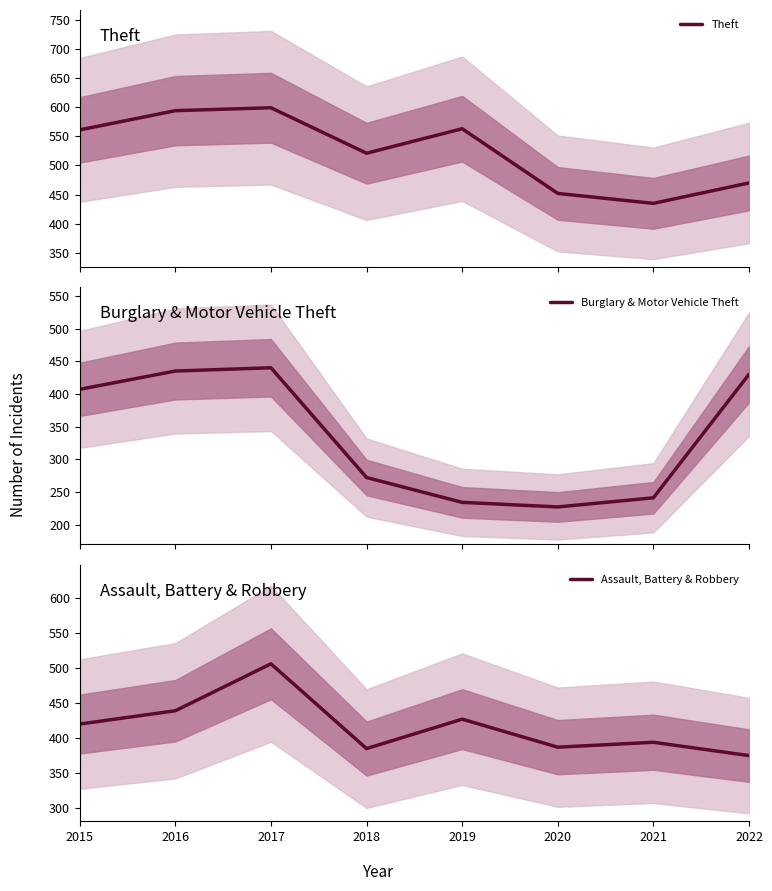

At which label does Theft first exceed 561?

2016